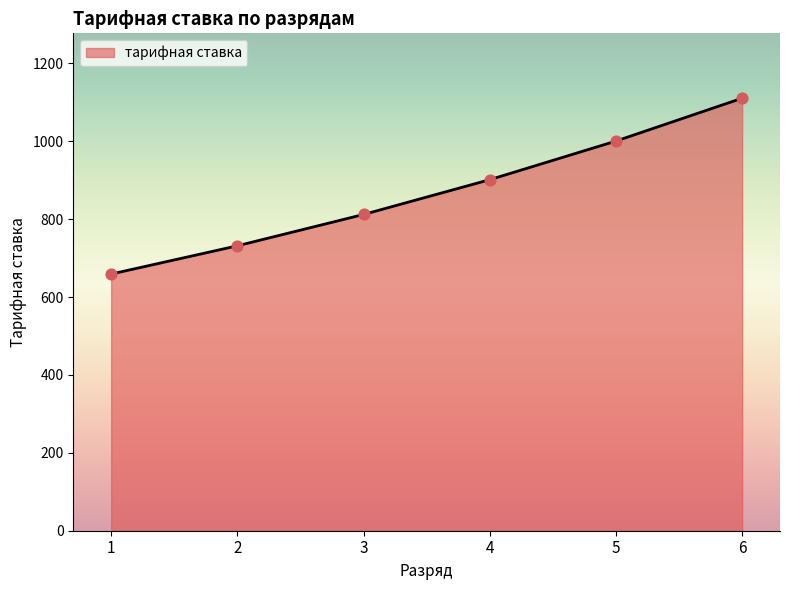

What is the change in value from 4 to 5?

+99.2